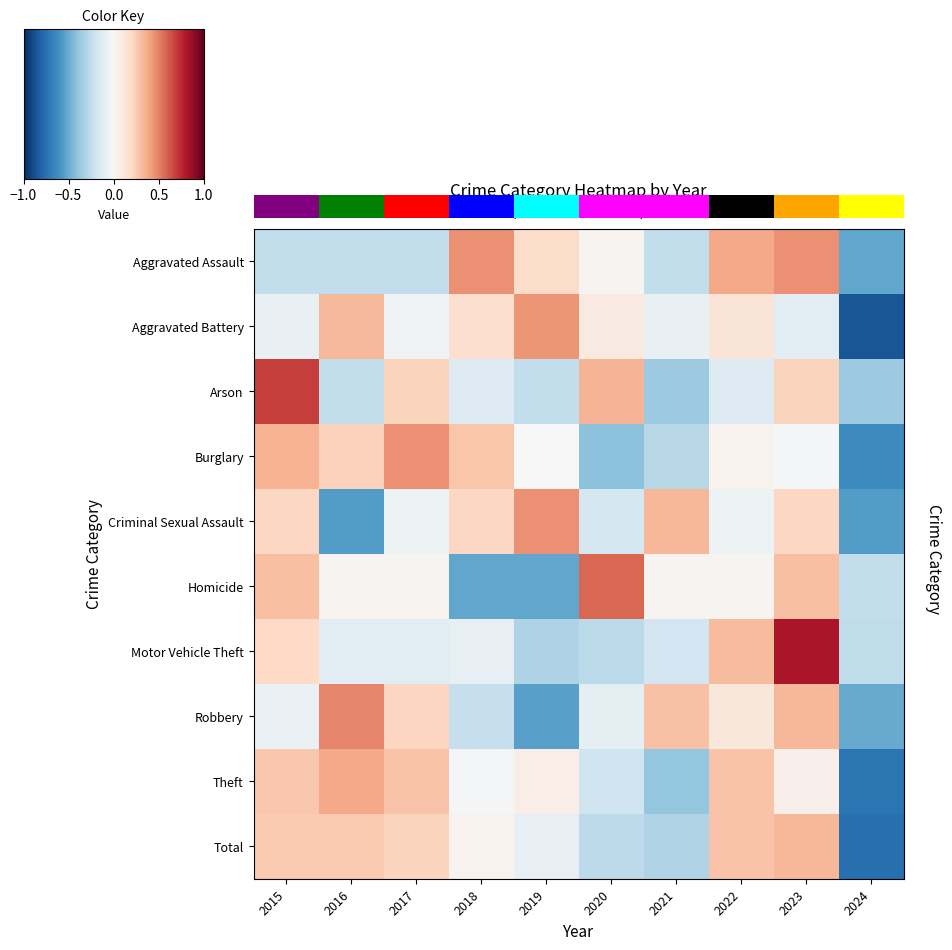

How many categories are shown in the chart?

10